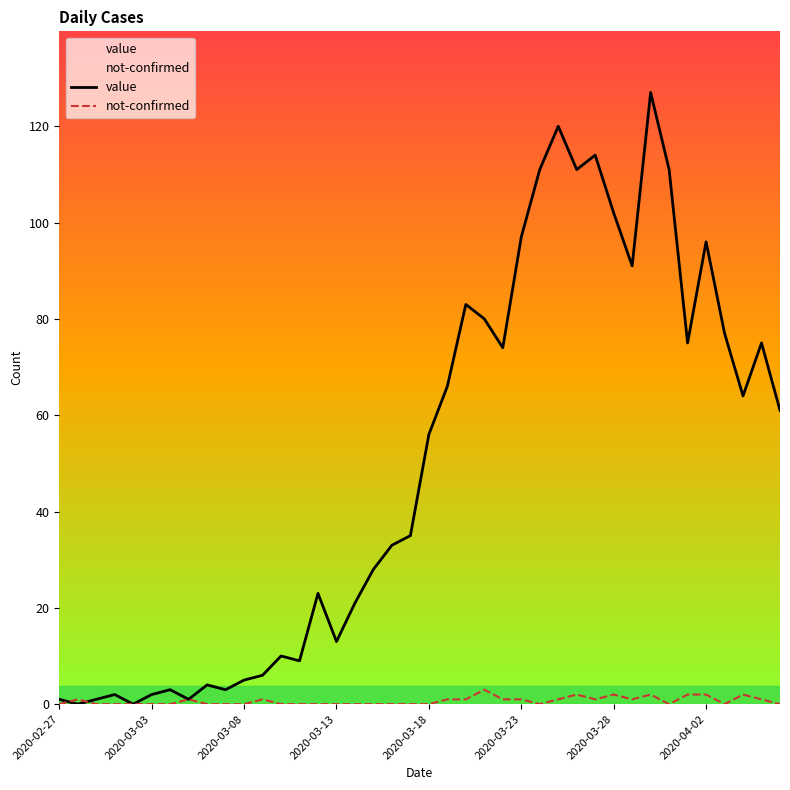

True or false: value has more than 1 points higher than both neighbors.

True